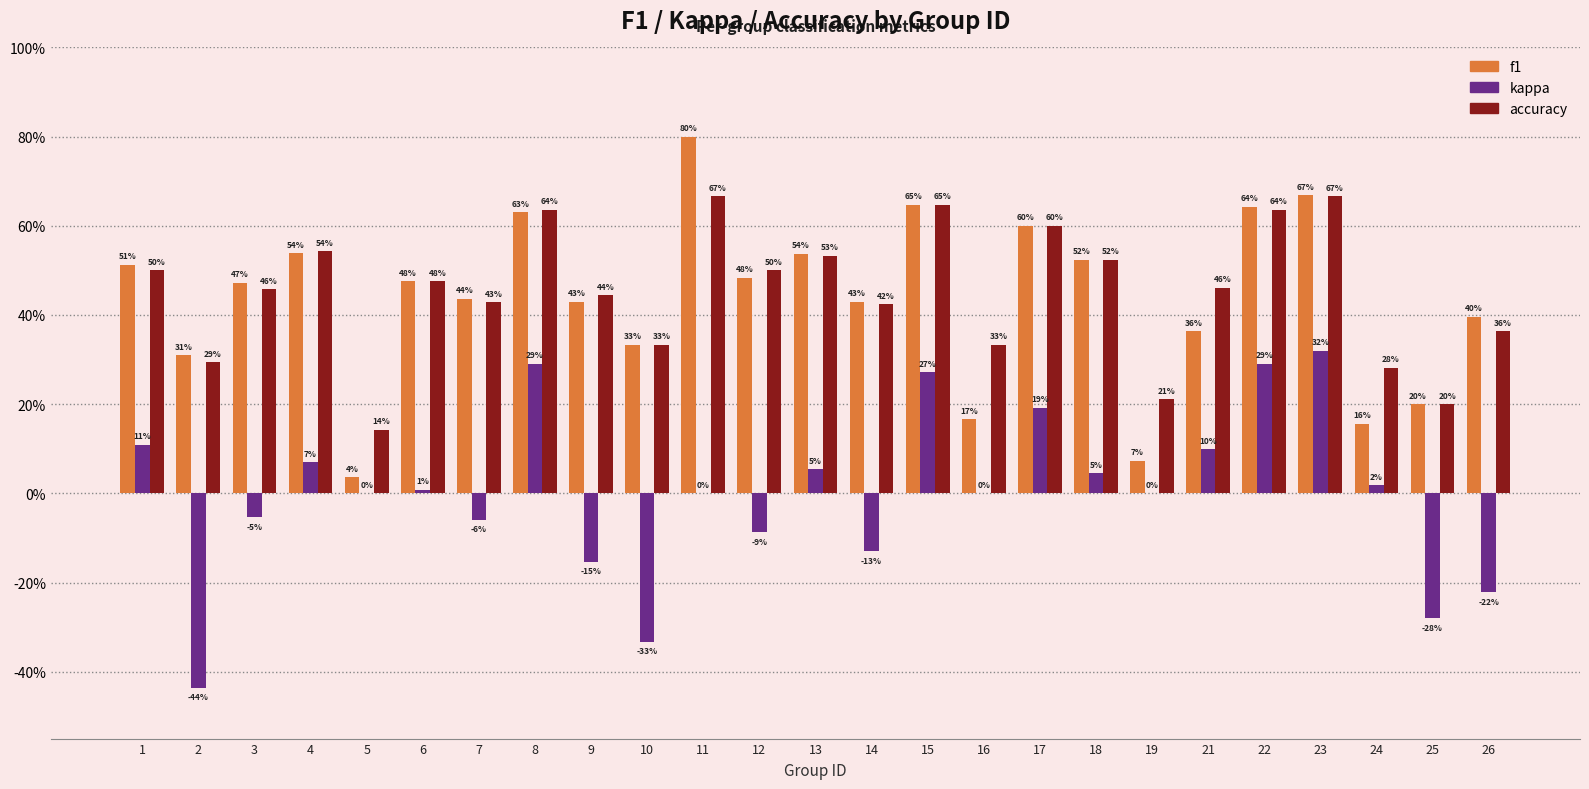

What is the difference between the second highest and minimum values in the f1 series?

0.6